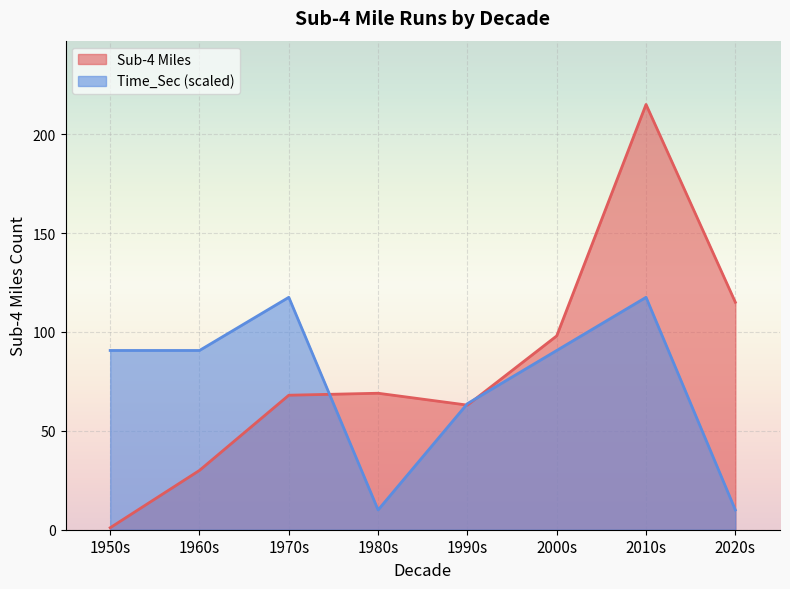

What position from the left is 1970s?

3